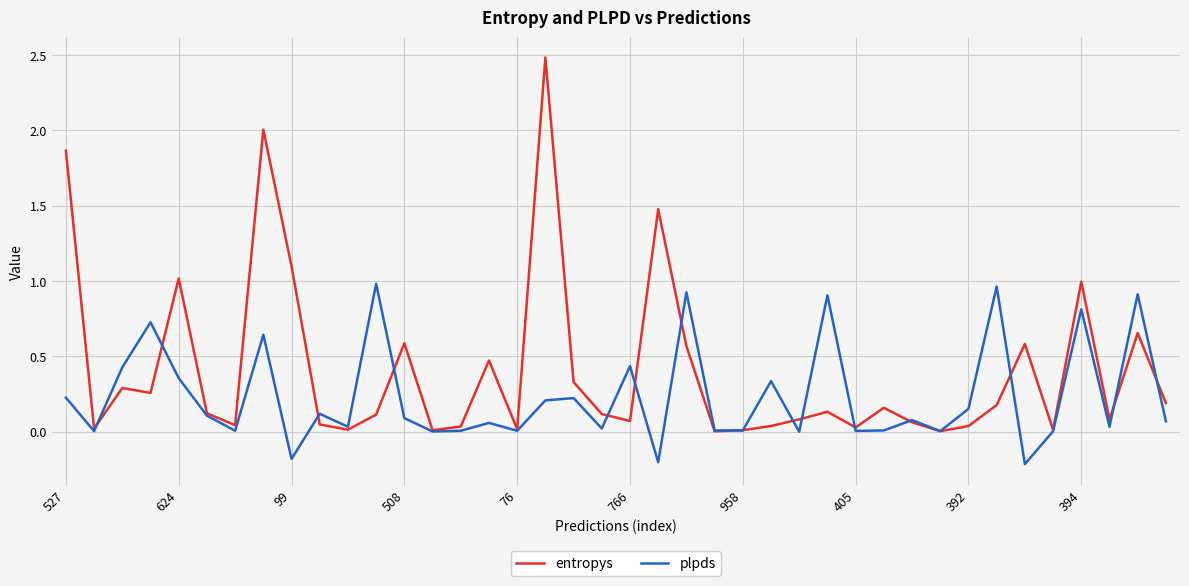

What is the sum of all plpds values?

9.3